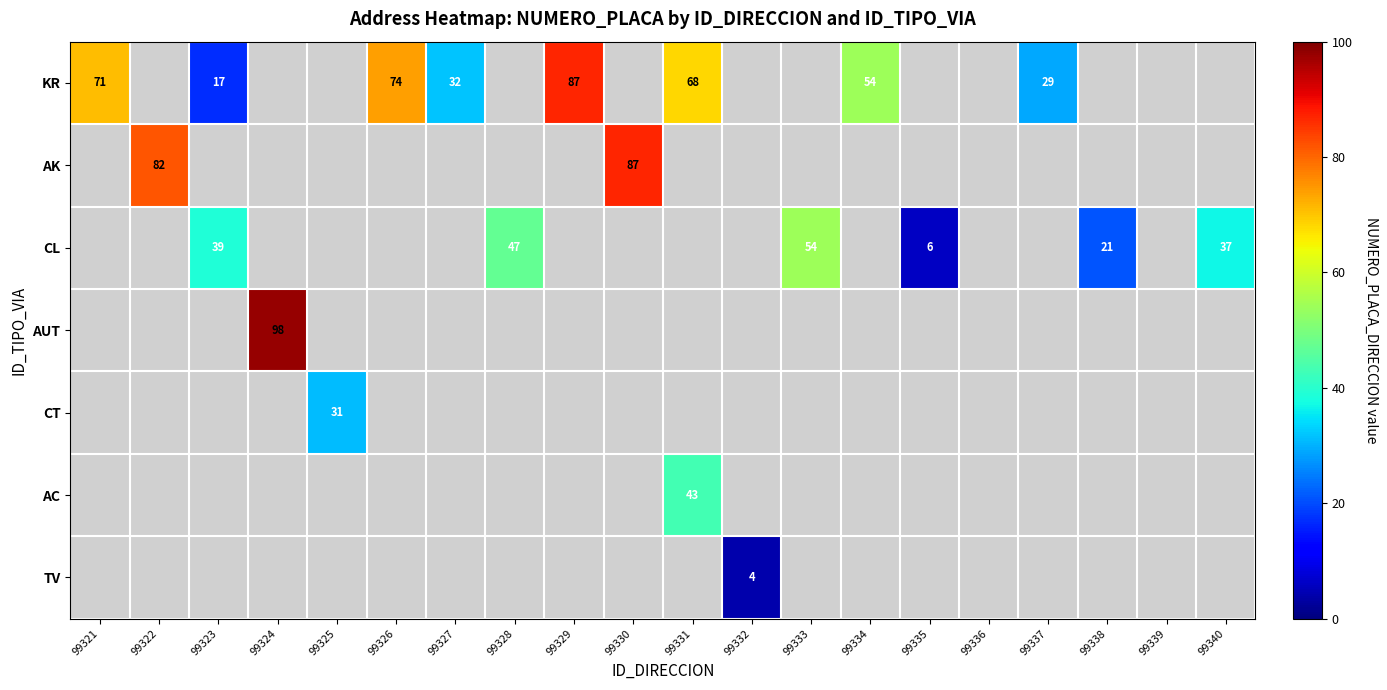

Is it true that KR equals 17 at 99323?

True